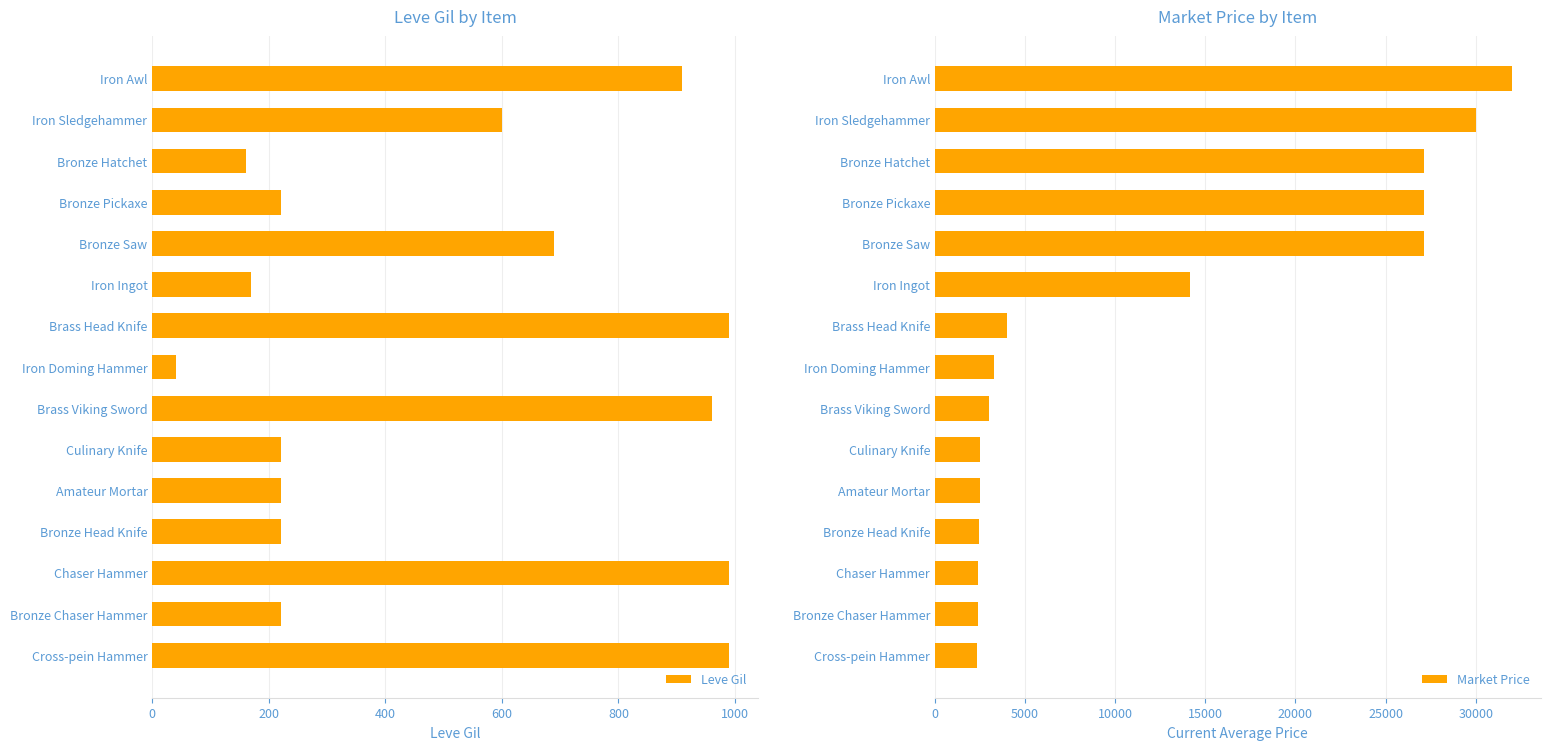

The Leve Gil series shows 355 at Amateur Mortar. True or false?

False